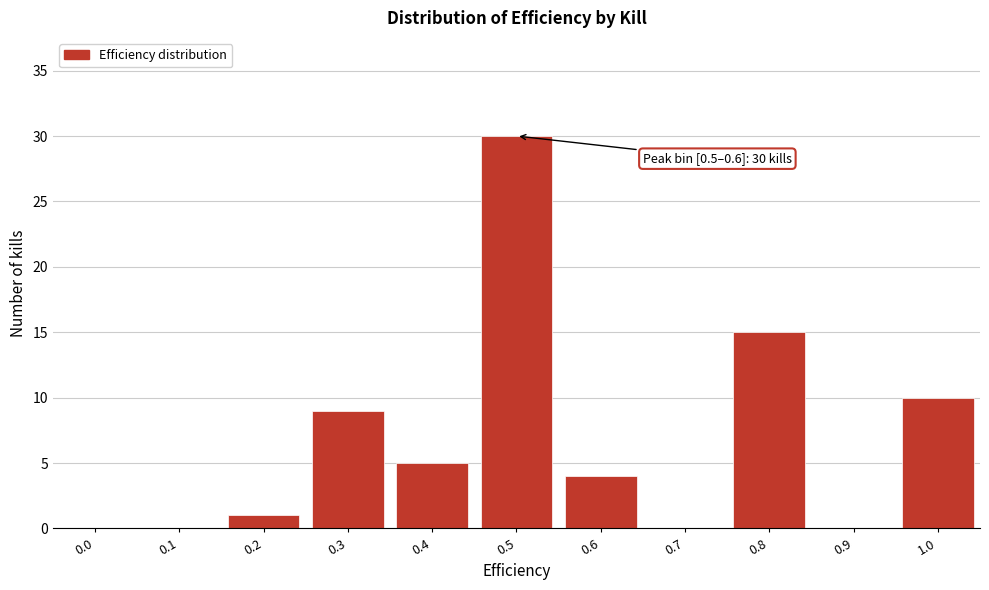

Reading right to left, transcribe all the data shown in this chart.

1.0=10	0.9=0	0.8=15	0.7=0	0.6=4	0.5=30	0.4=5	0.3=9	0.2=1	0.1=0	0.0=0